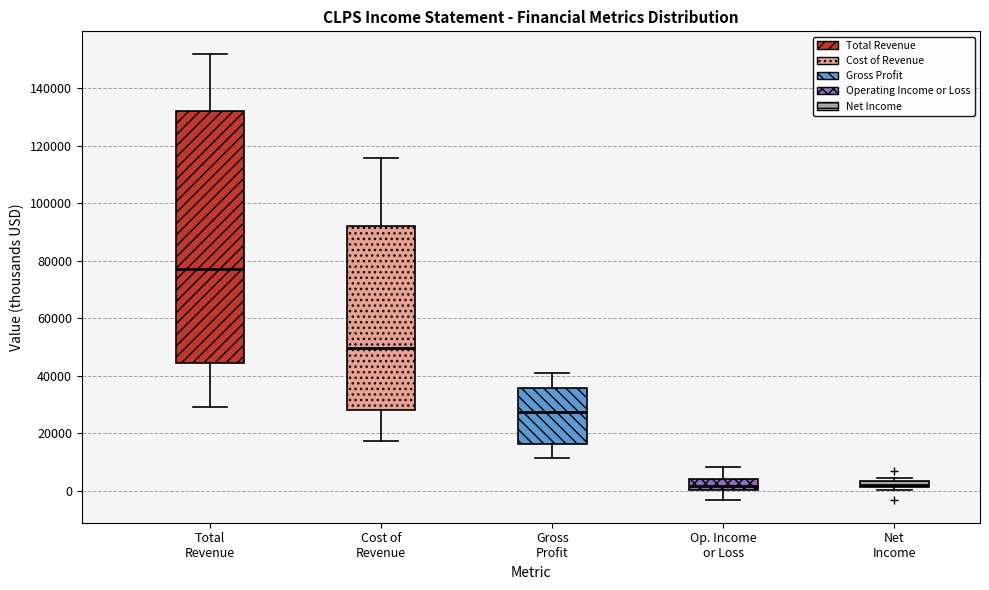

Where does the lower whisker of the box for Op. Income or Loss end on the y-axis? The values are not printed on the chart, so give them approximately, as read against the axis.

-4000